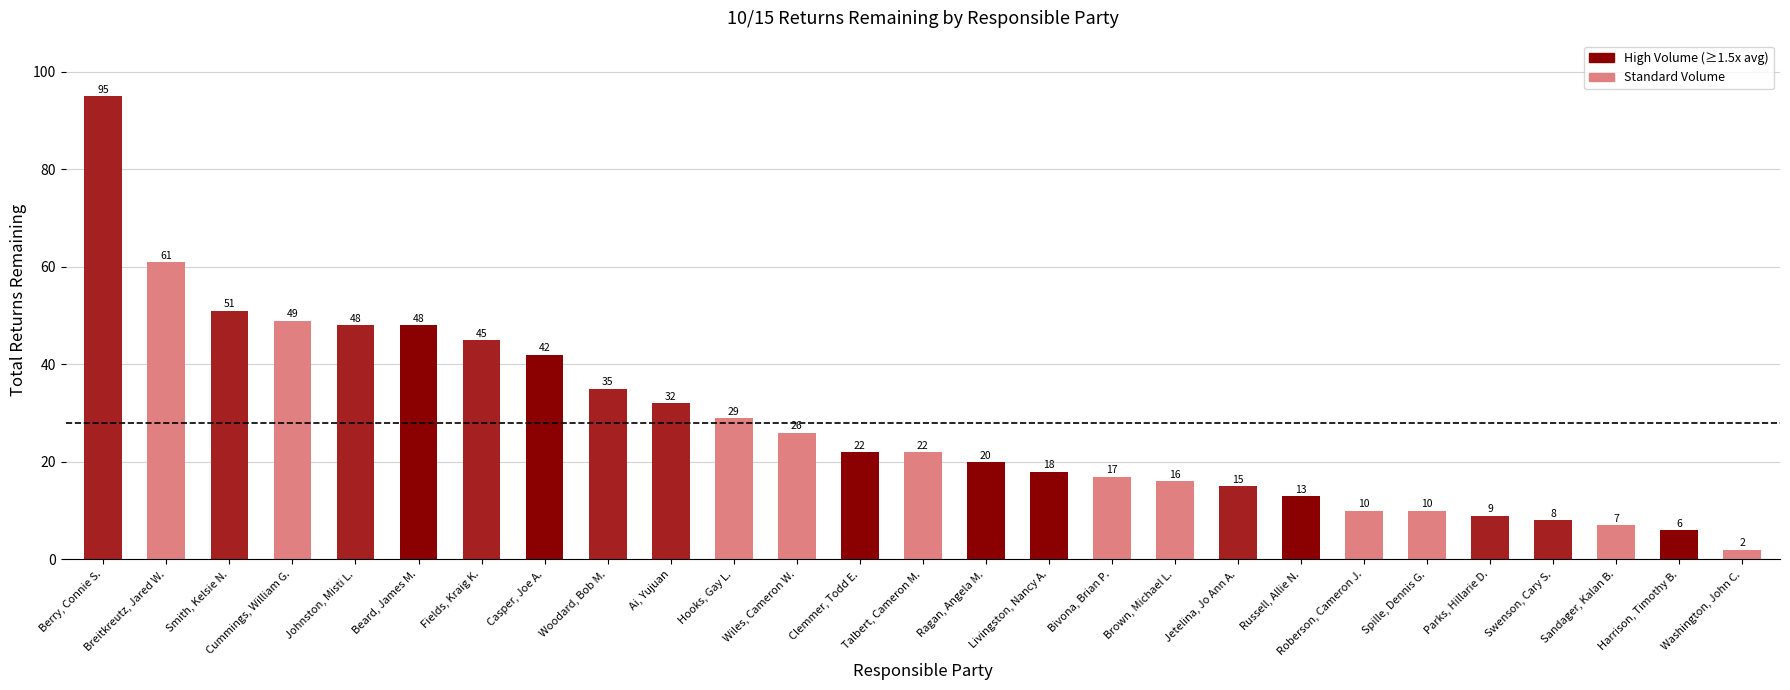

True or false: the data shows 51 at Smith, Kelsie N..

True